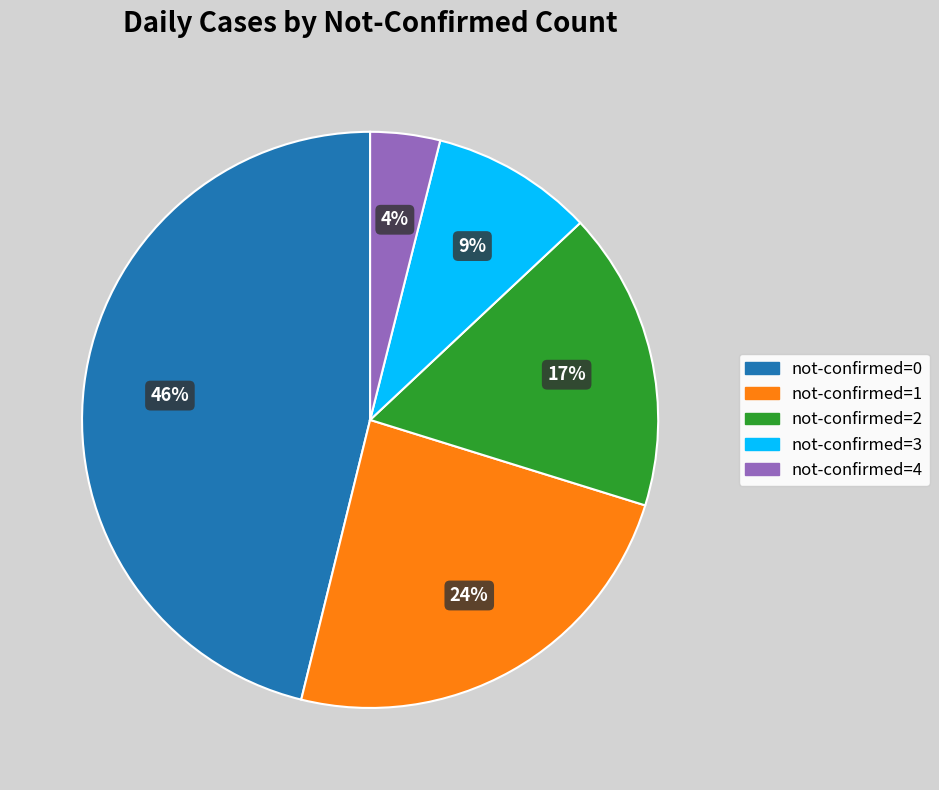

To the nearest percent, what is the difference between the largest and smallest slice percentages?

42%